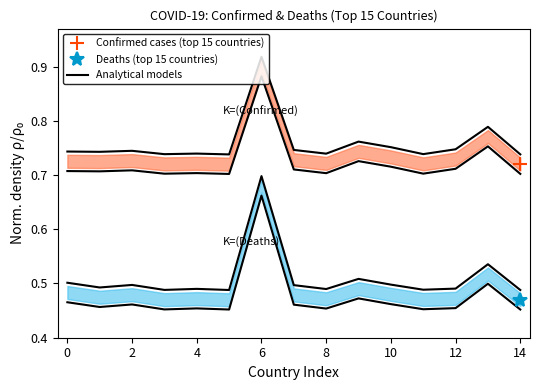

What is the value of the Deaths (top 15) point at the 14th from the left?

0.5